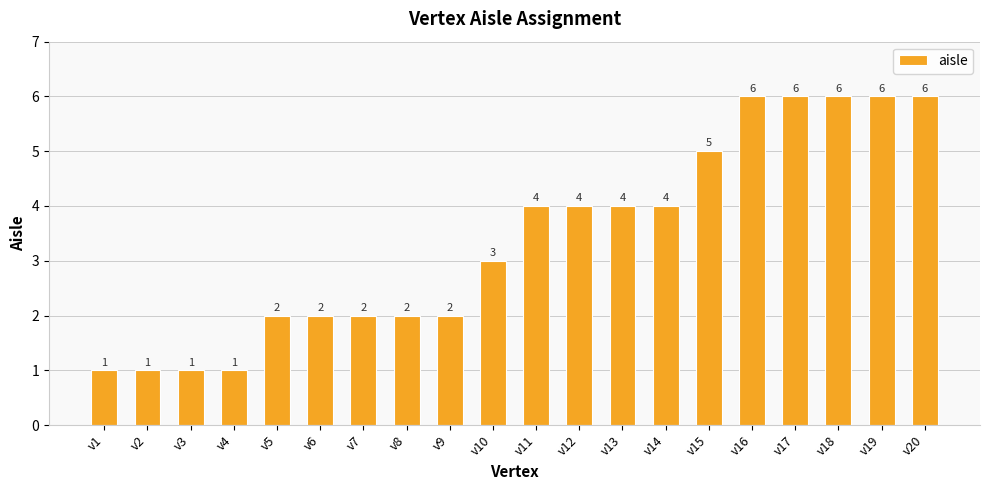

What is the value of the 12th bar from the left?

4